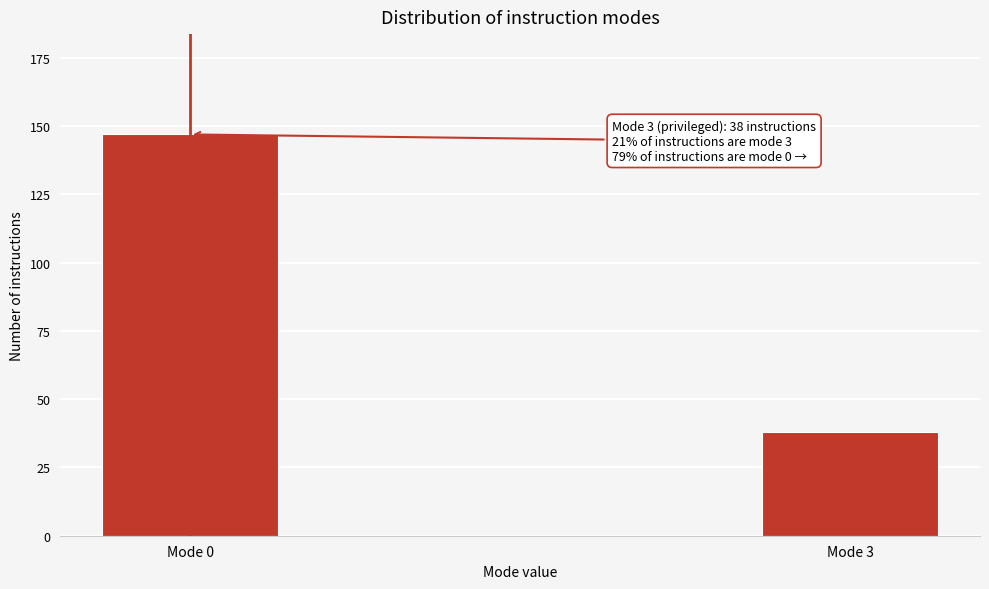

Reading left to right, list all the values displayed in this chart.

147	38